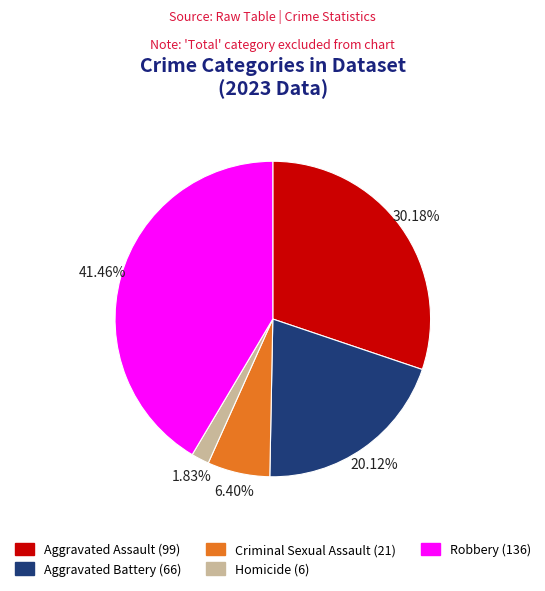

Is the sum of Aggravated Assault and Criminal Sexual Assault greater than half?

No